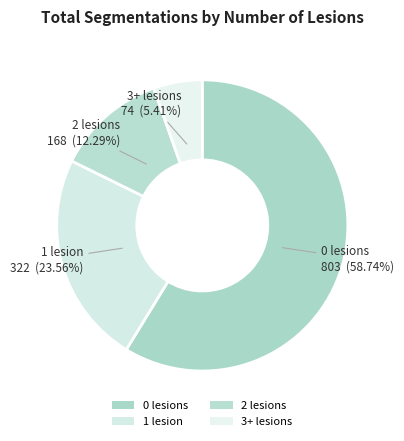

To the nearest percent, what is the difference between the 3+ lesions and 1 lesion slice percentages?

18%